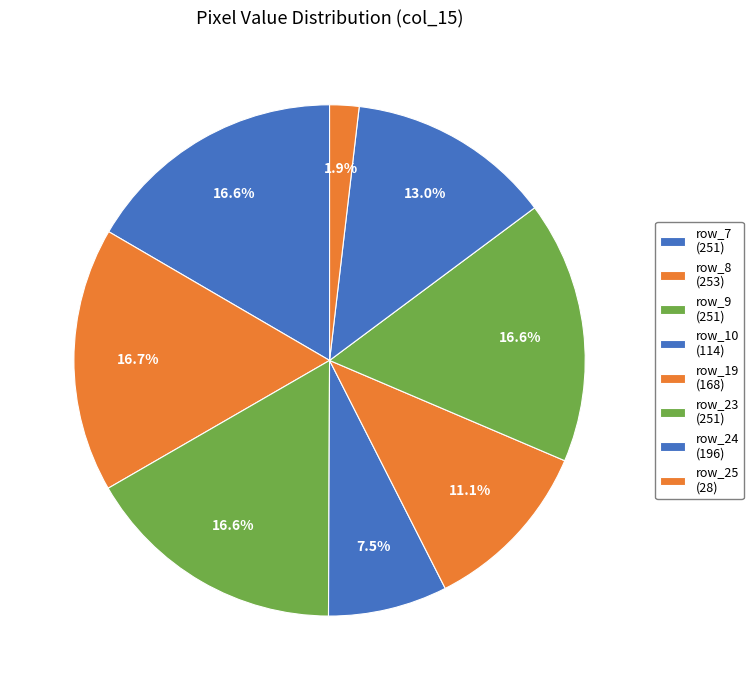

Count the number of slices in the pie.

8